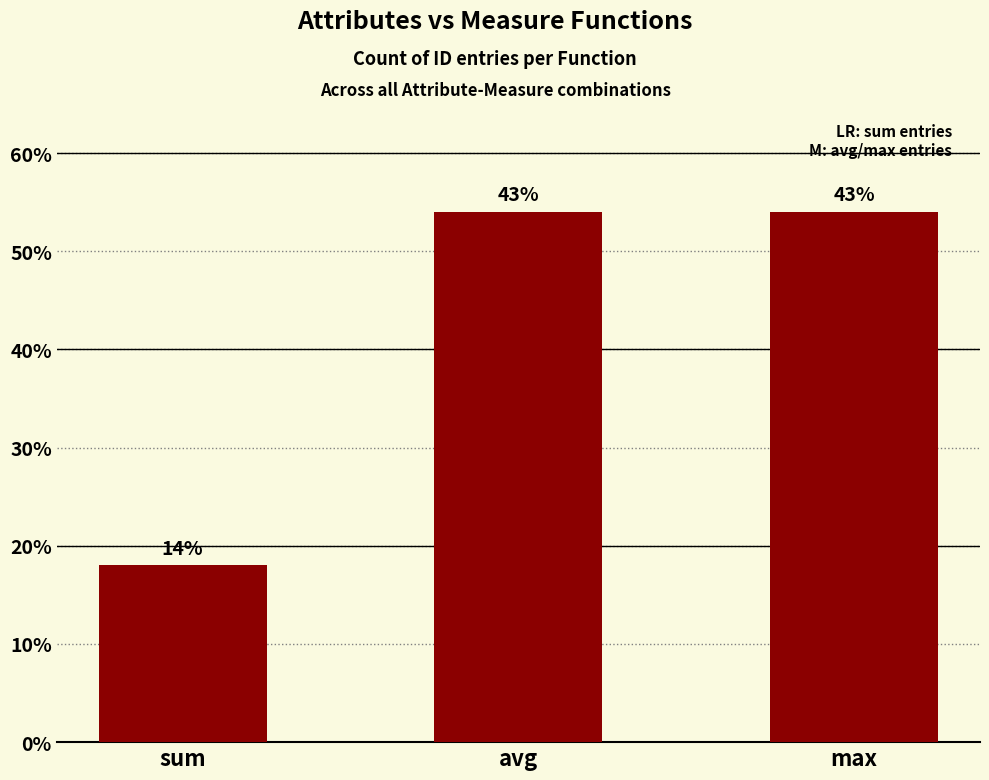

How many bars are there in total?

3